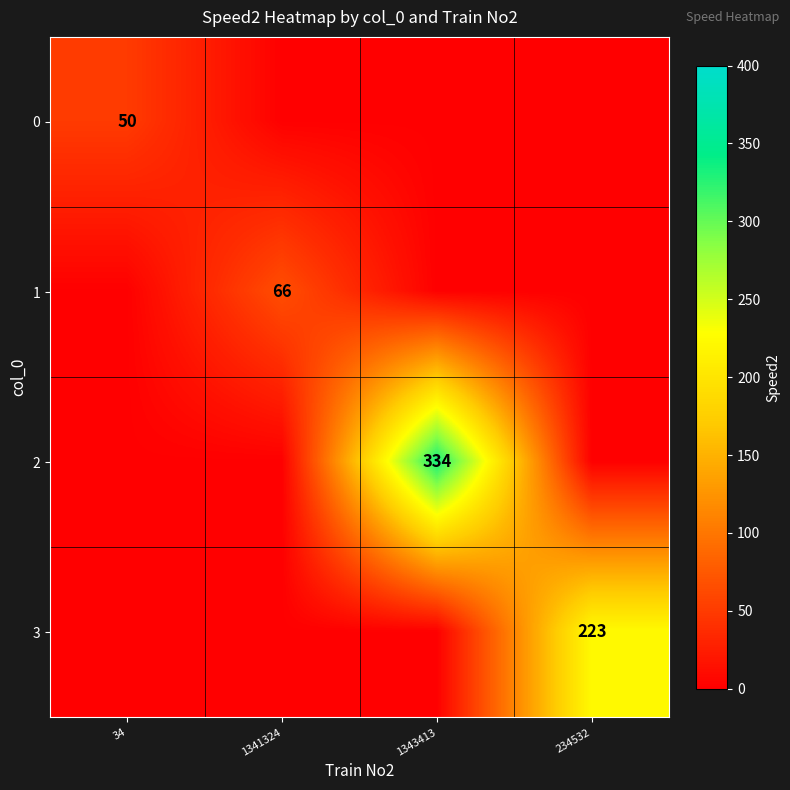

The 2 series shows 334 at 1343413. True or false?

True